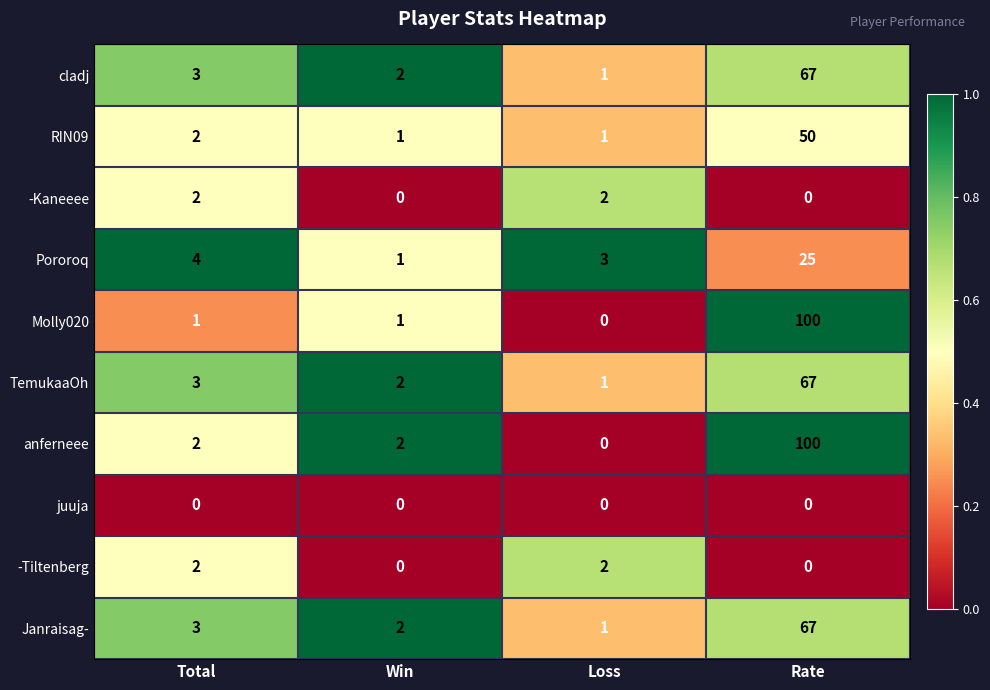

What is the average value of the anferneee series?

26